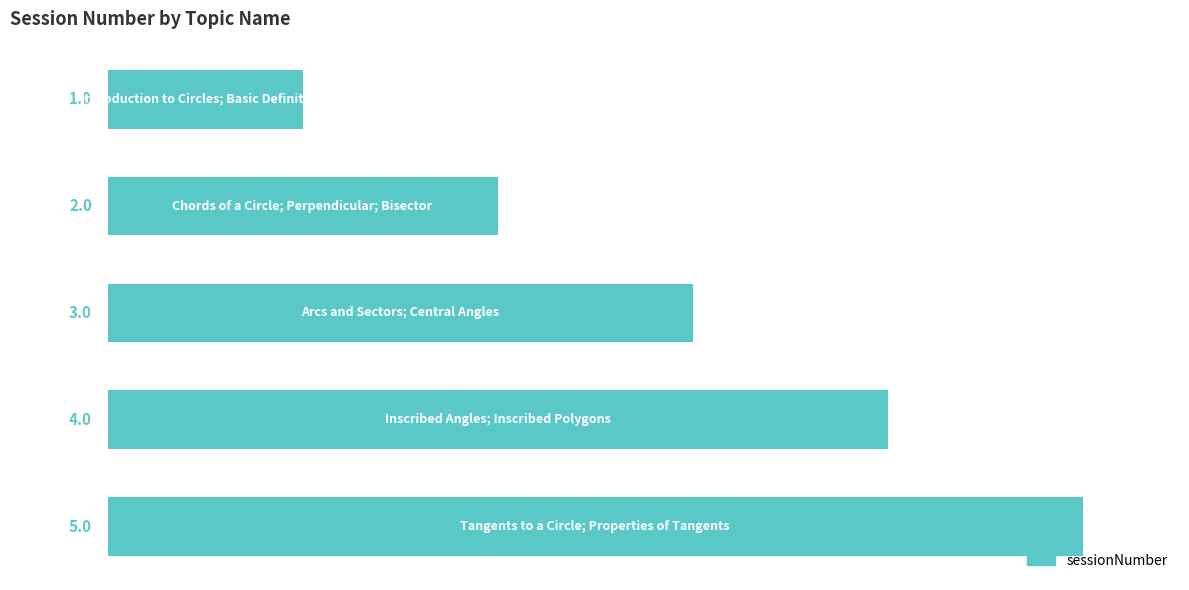

Does the chart contain any negative values?

No